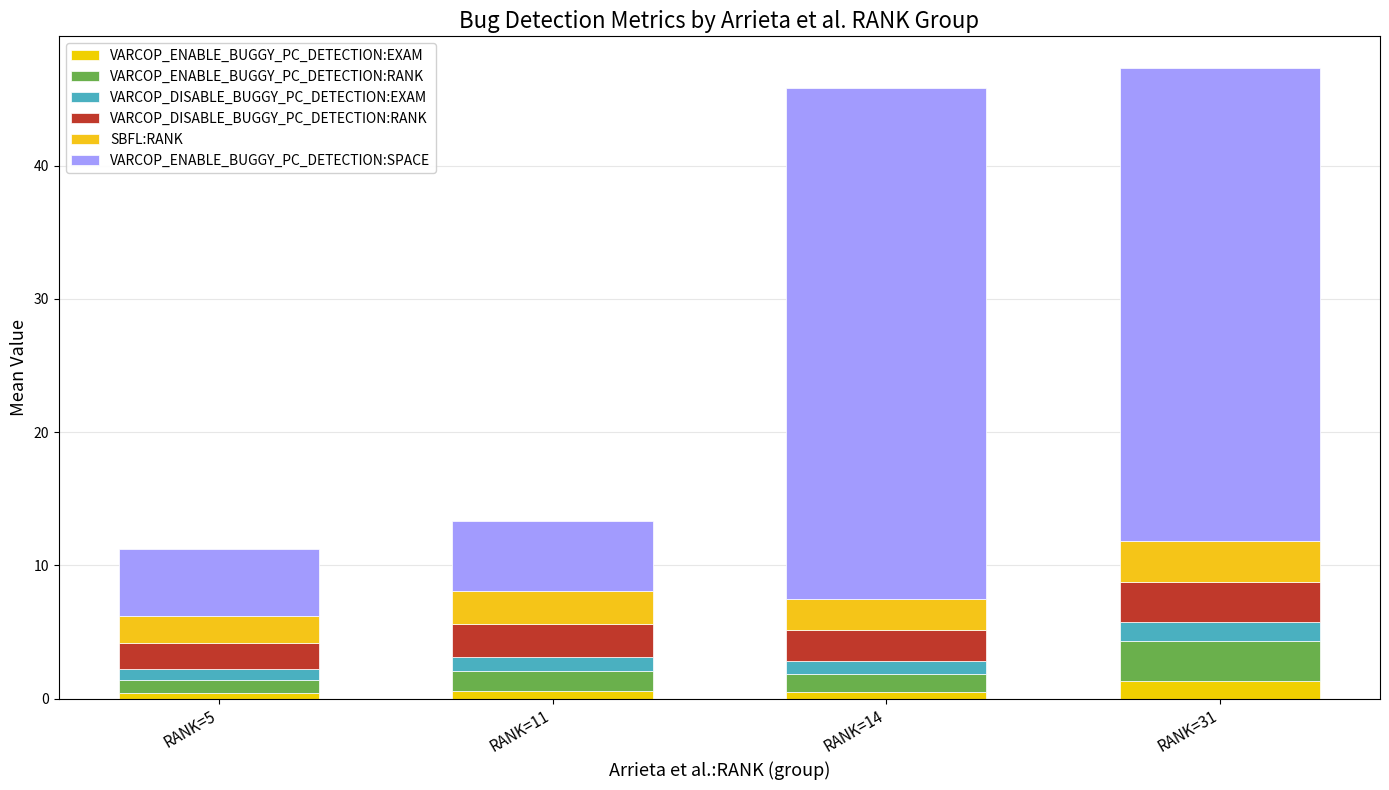

Which series has the largest total across all categories?

VARCOP_ENABLE_BUGGY_PC_DETECTION:SPACE